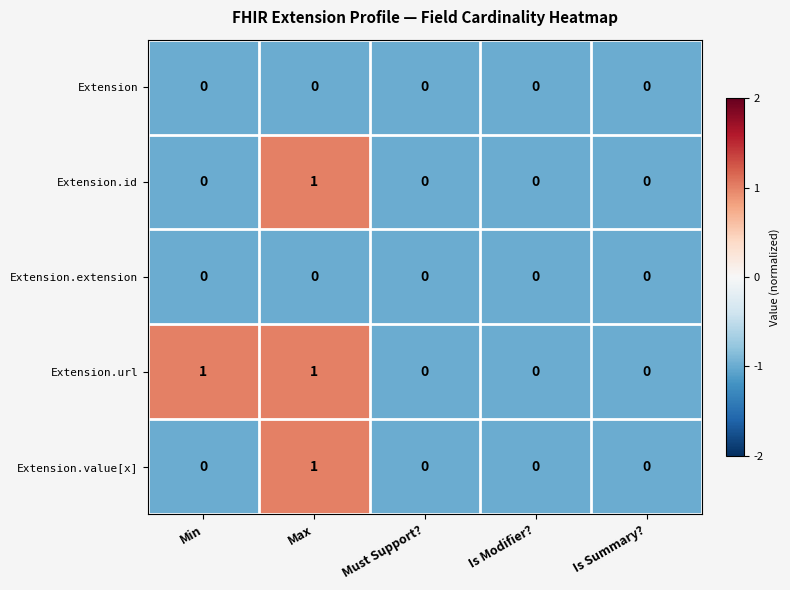

What is the total value across all series at Max?

3